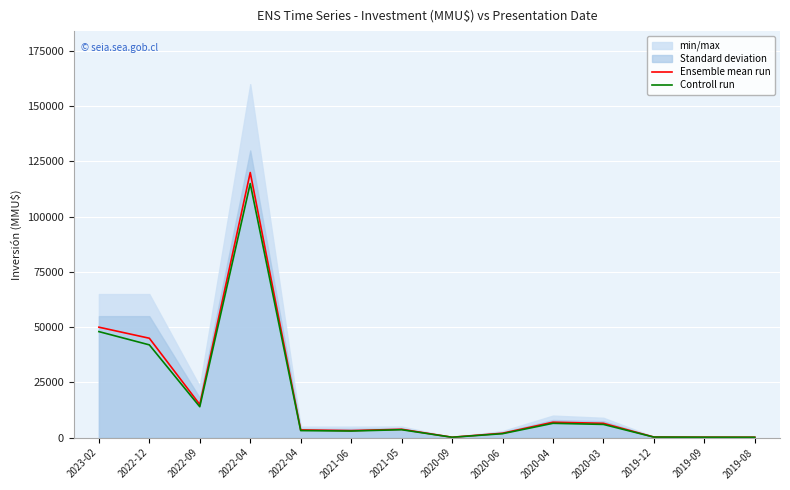

True or false: Controll run has more than 2 points higher than both neighbors.

True